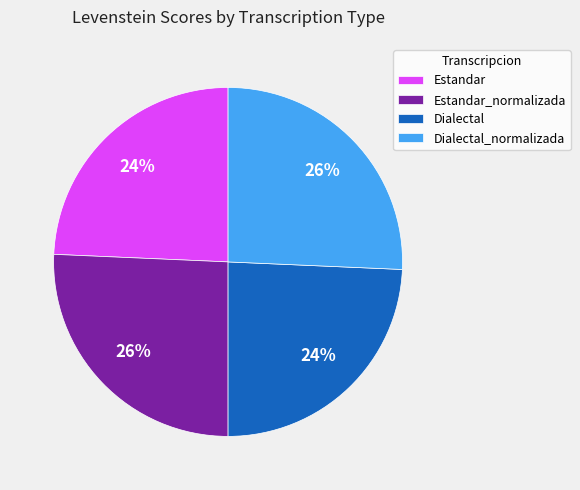

What percentage is the Estandar_normalizada slice, to the nearest percent?

26%